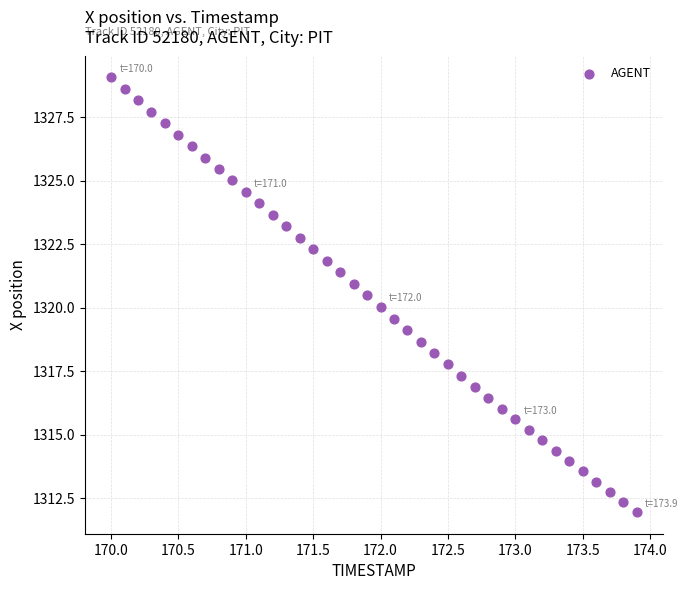

What is the range of X values (max minus min)?

3.9